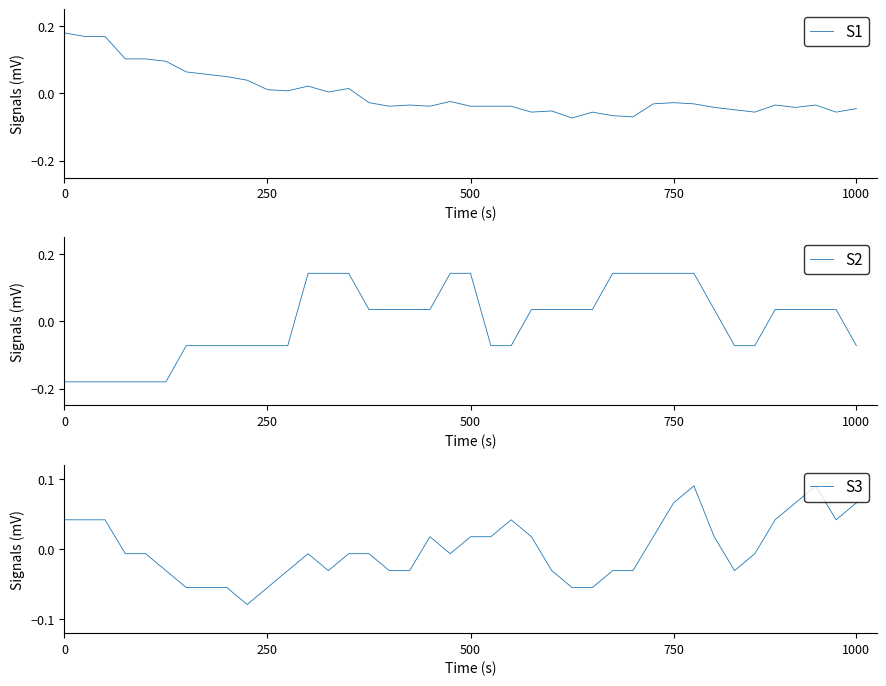

True or false: S3 has a value of 0.0 at 21.

True